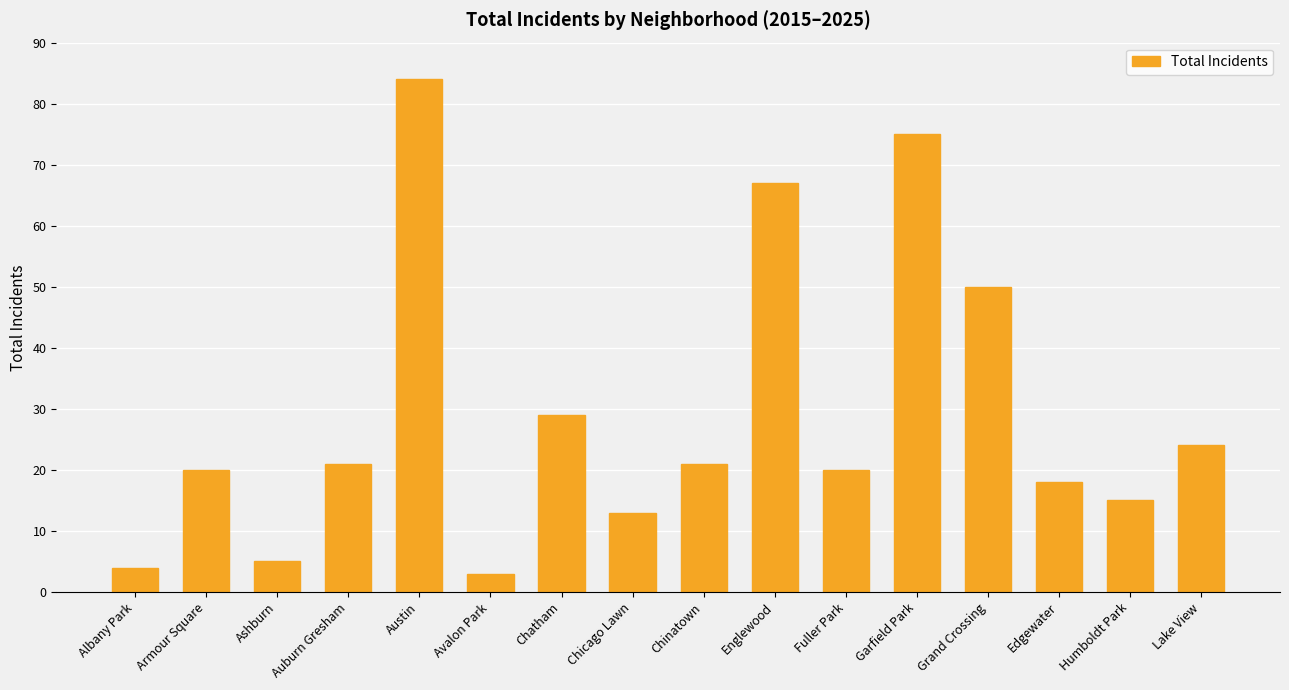

Reading left to right, list all the values displayed in this chart.

Albany Park=4	Armour Square=20	Ashburn=5	Auburn Gresham=21	Austin=84	Avalon Park=3	Chatham=29	Chicago Lawn=13	Chinatown=21	Englewood=67	Fuller Park=20	Garfield Park=75	Grand Crossing=50	Edgewater=18	Humboldt Park=15	Lake View=24